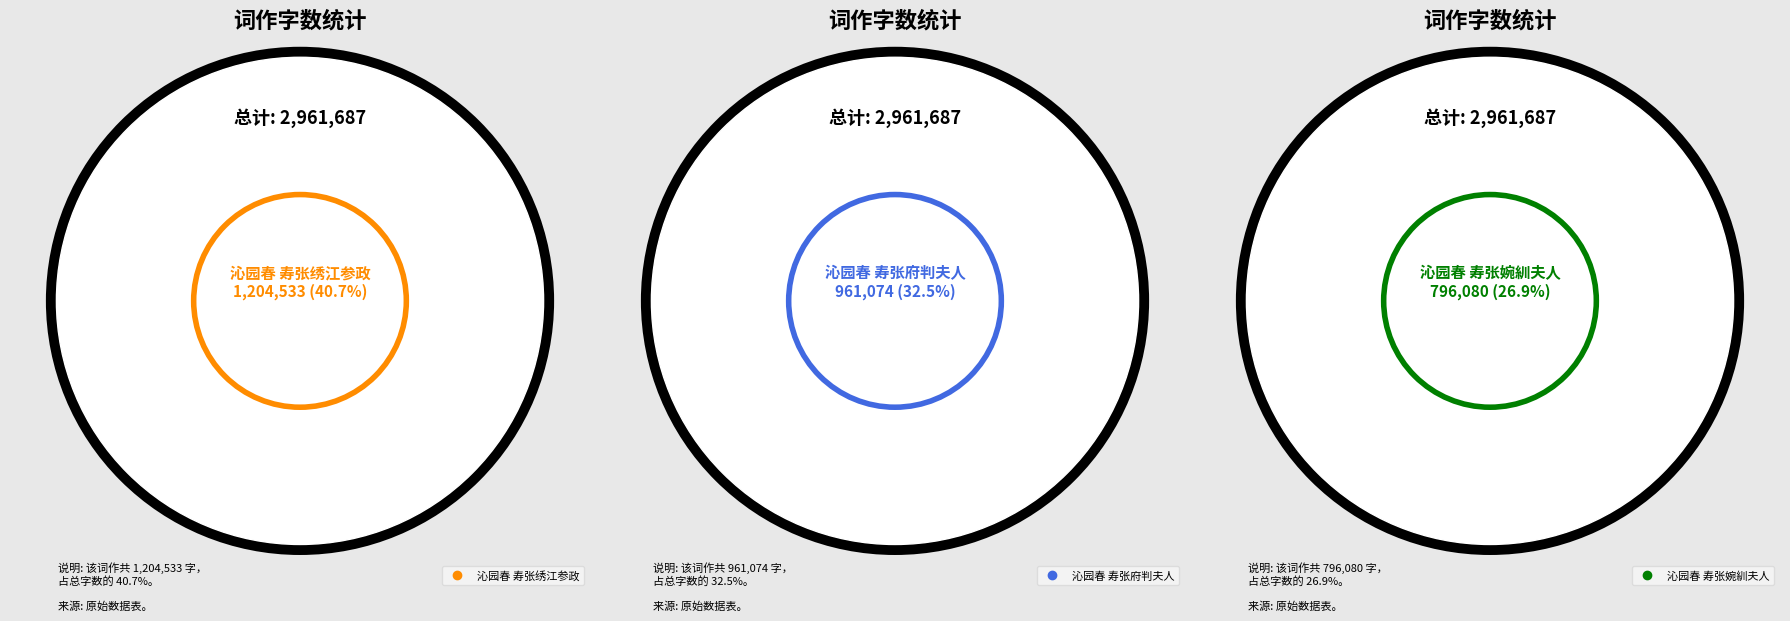

Does 沁园春 寿张婉紃夫人 represent more than half of the total?

No